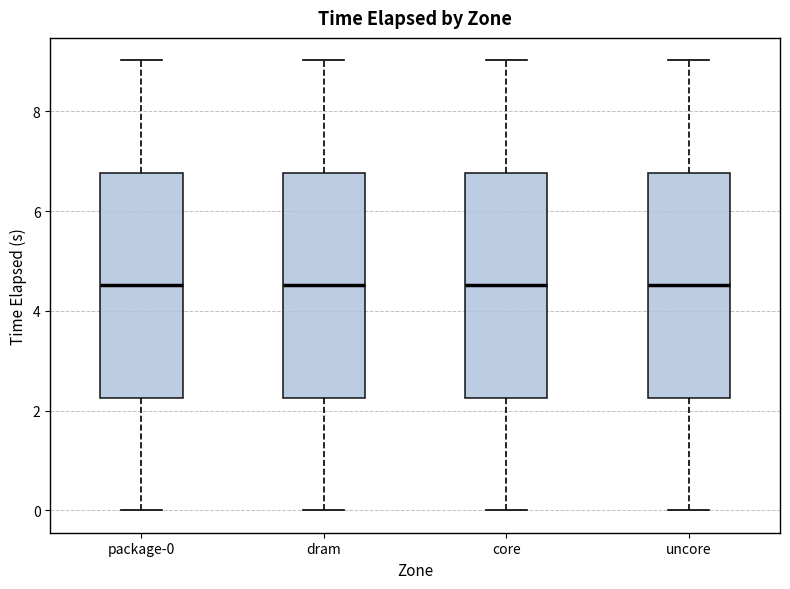

Reading left to right, read every box against the y-axis: the position of its median line, the range the box covers, and the ends of its whiskers. The values are not printed on the chart, so give them approximately, as read against the axis.

package-0: median 4.6, box 2.2 to 6.8, whiskers 0.0 to 9.0
dram: median 4.6, box 2.2 to 6.8, whiskers 0.0 to 9.0
core: median 4.6, box 2.2 to 6.8, whiskers 0.0 to 9.0
uncore: median 4.6, box 2.2 to 6.8, whiskers 0.0 to 9.0